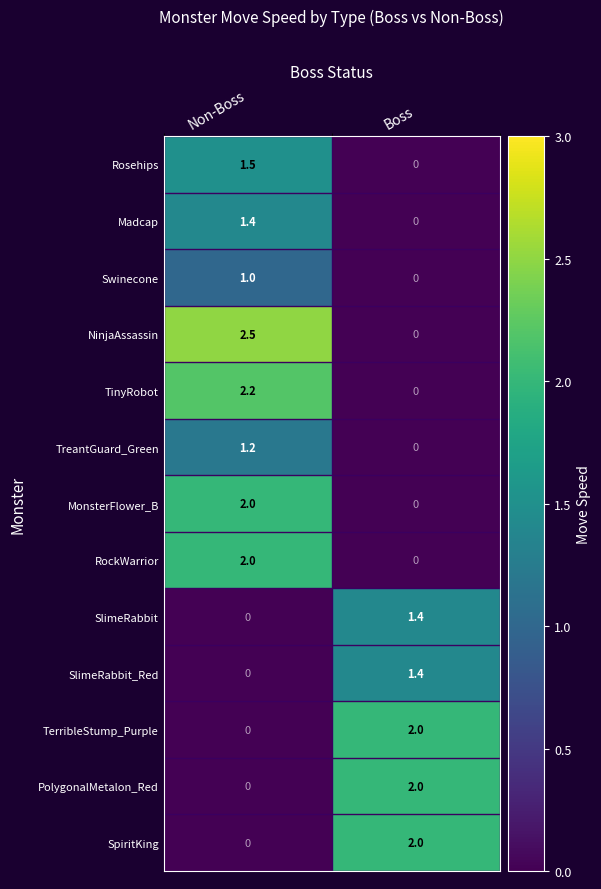

Which series has the largest total across all categories?

NinjaAssassin